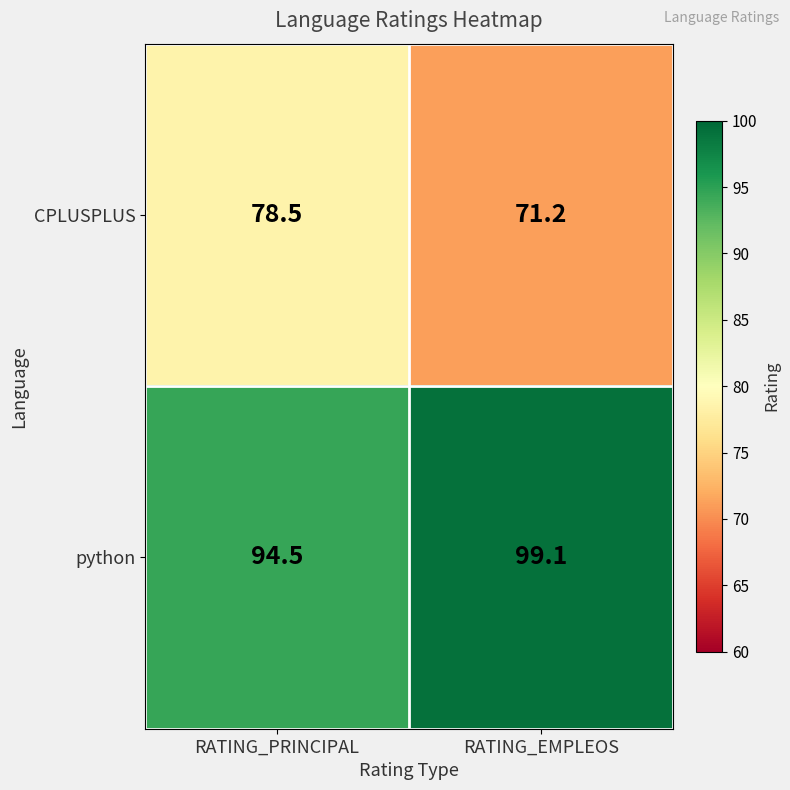

The python series shows 94.5 at RATING_PRINCIPAL. True or false?

True